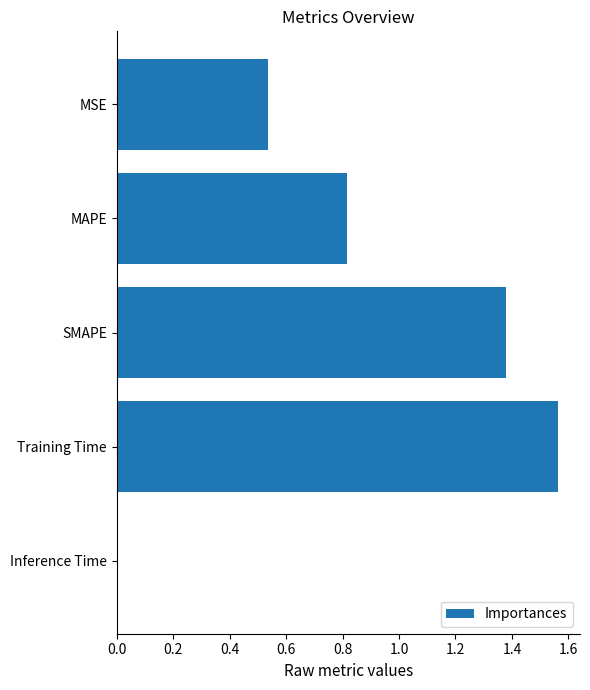

Count the number of data series in this chart.

1